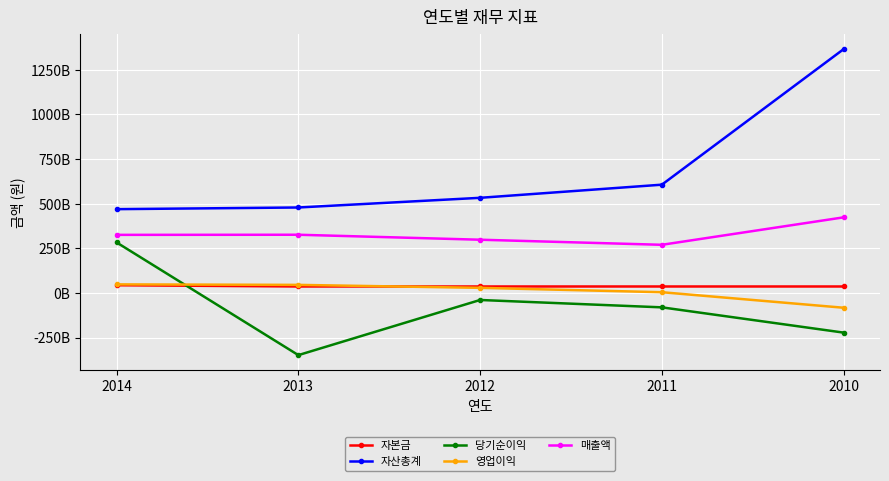

True or false: 자본금 has a value of 24820357798 at 2012.

False